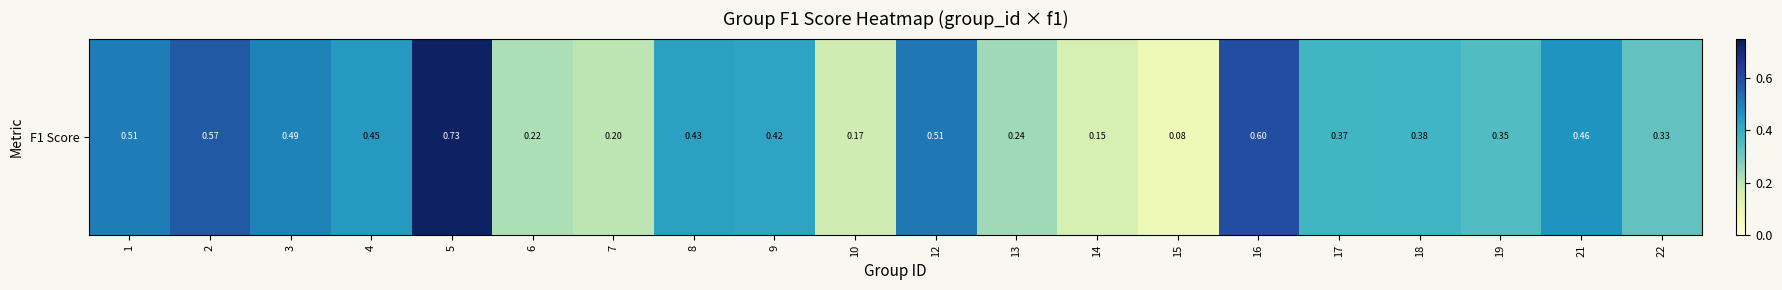

List the labels in order of value, largest first.

5, 16, 2, 12, 1, 3, 21, 4, 8, 9, 18, 17, 19, 22, 13, 6, 7, 10, 14, 15